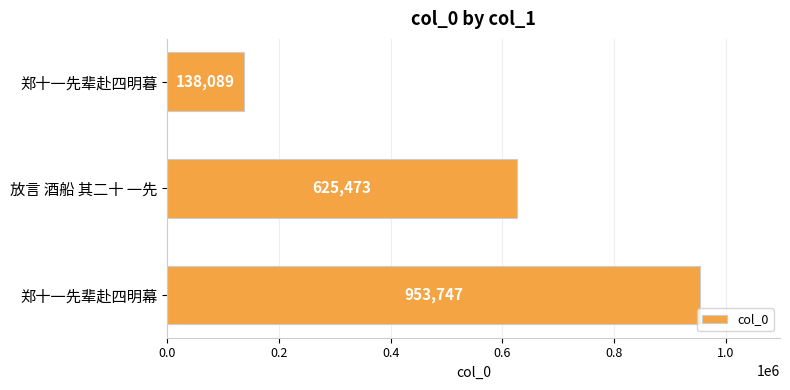

Which label corresponds to the largest value in the chart?

郑十一先辈赴四明幕